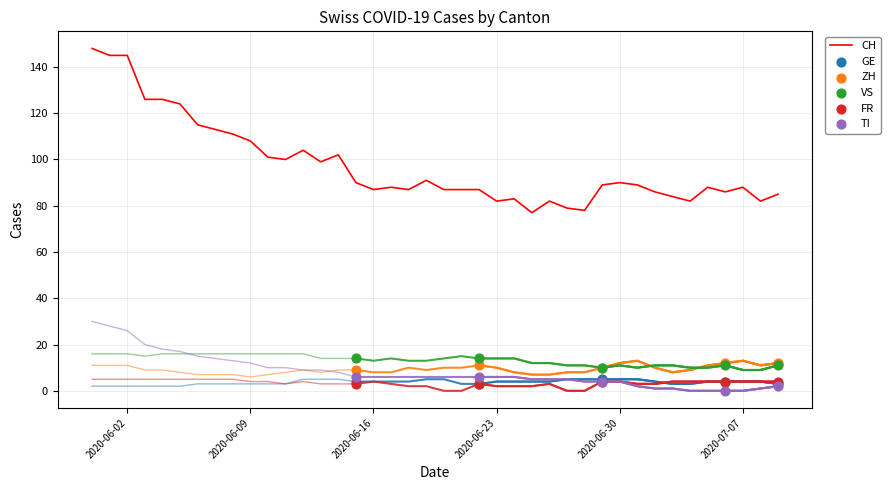

The value of CH at 2020-07-07 is 144. True or false?

False